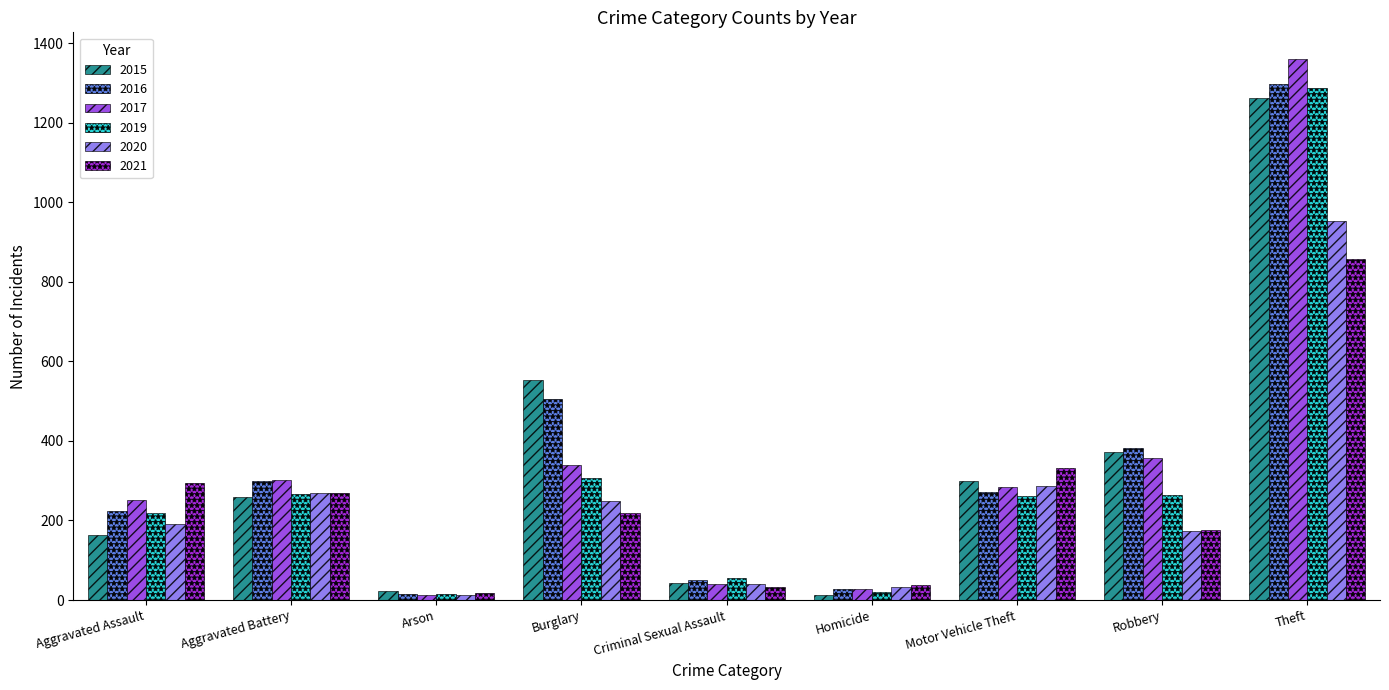

Which series changed the most between Arson and Theft?

2017